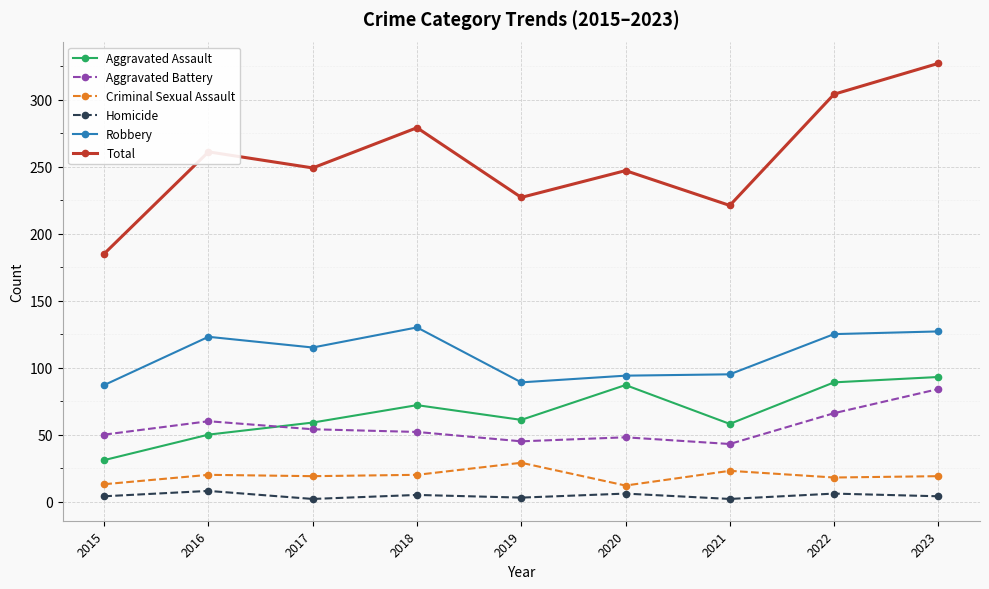

How many data points in Homicide are less than 4?

3